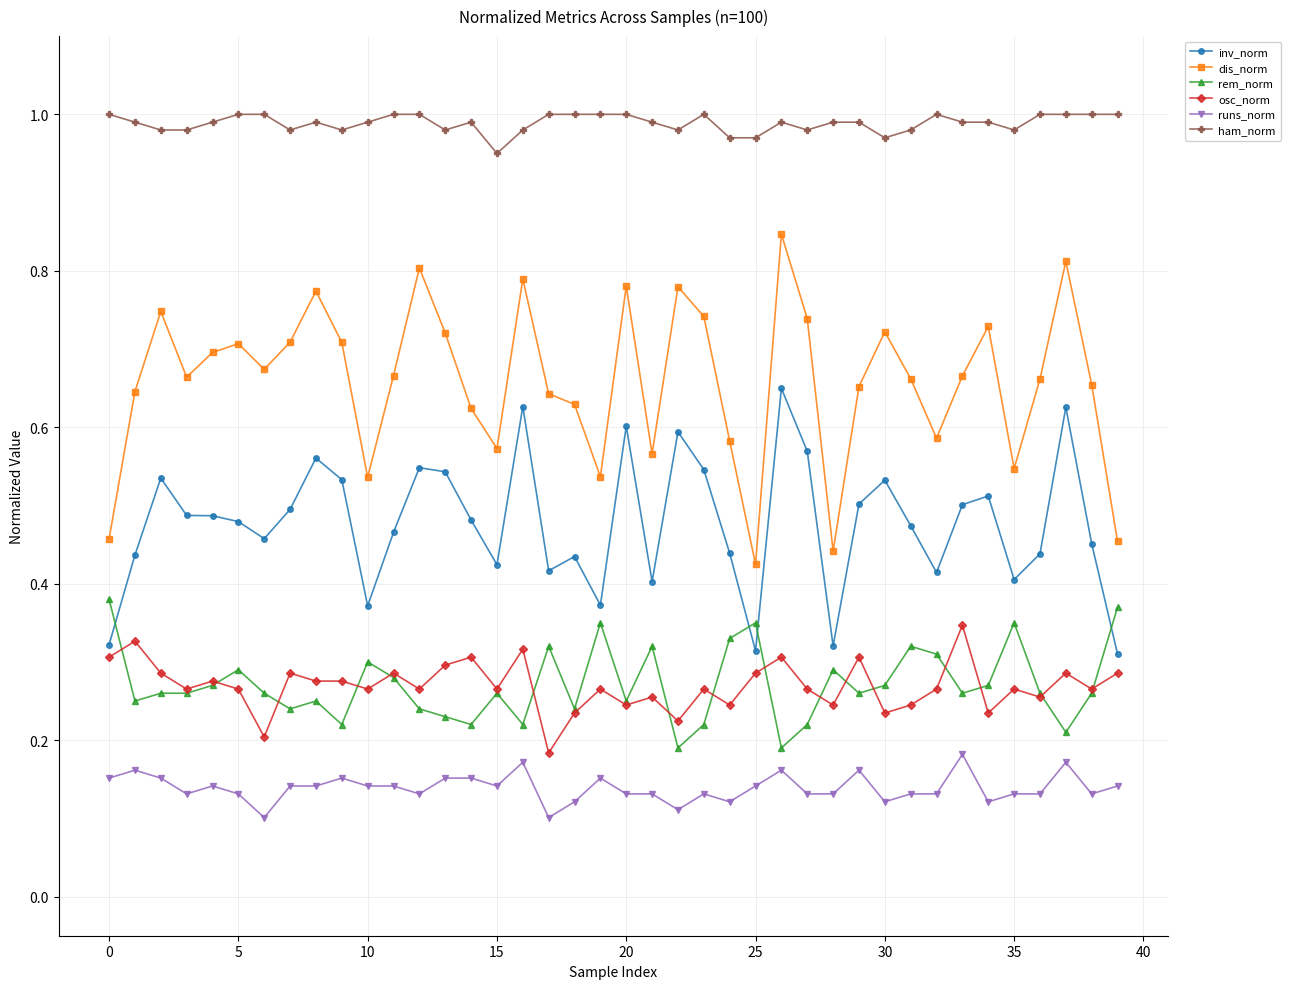

How many distinct data groups are displayed?

6